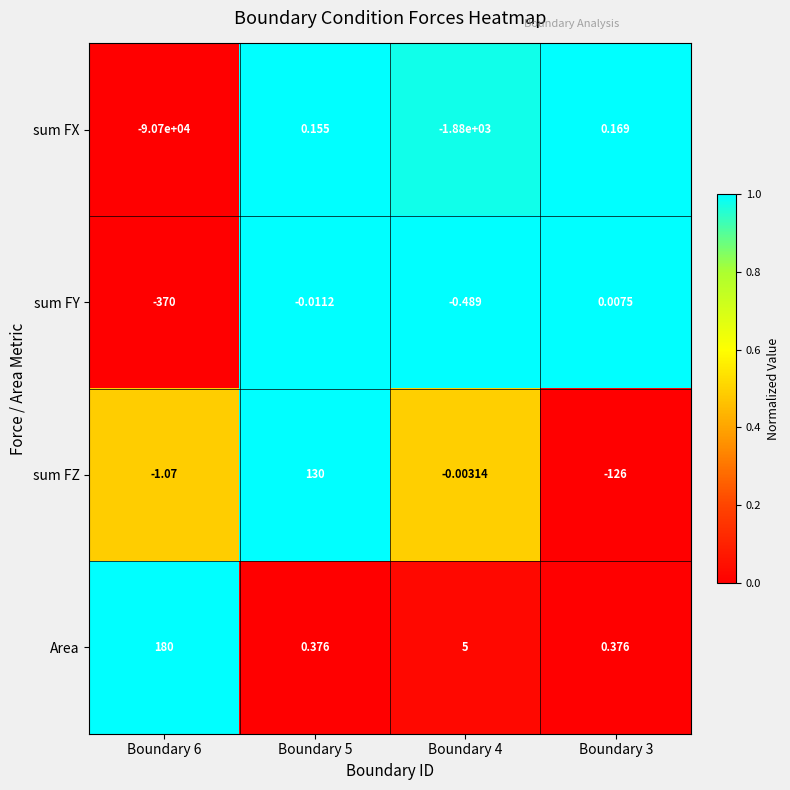

Which series has the largest range (max minus min)?

sum FX